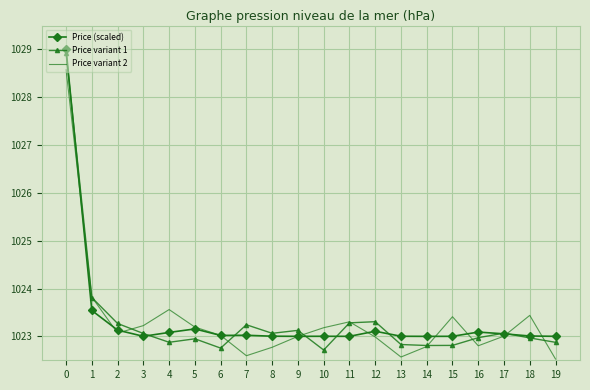

Is it true that Price variant 2 equals 642.7 at 8?

False